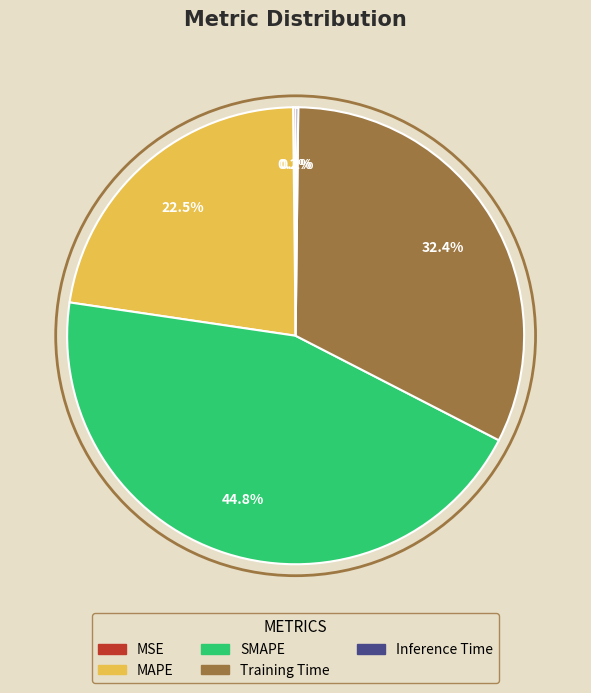

Does any single category account for the majority?

No